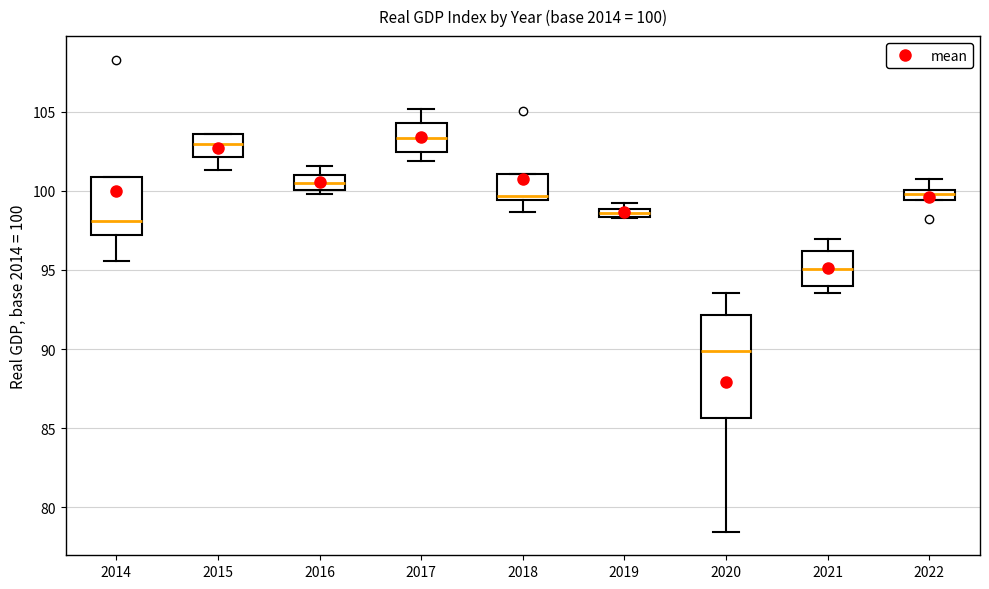

Comparing the boxes themselves (not the whiskers), which one is the tallest?

2020